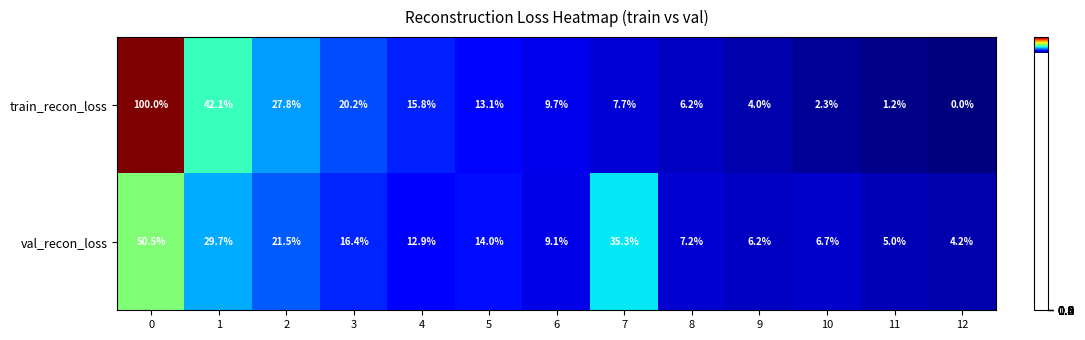

What is the sum of the train_recon_loss values at 12 and 0?

100.0